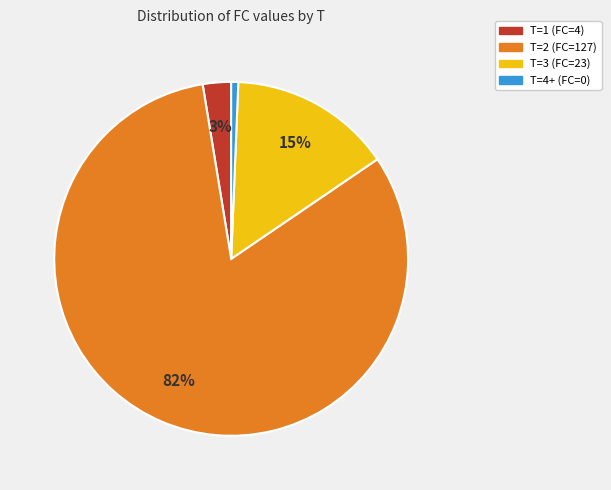

Is there any slice that represents more than half of the pie?

Yes